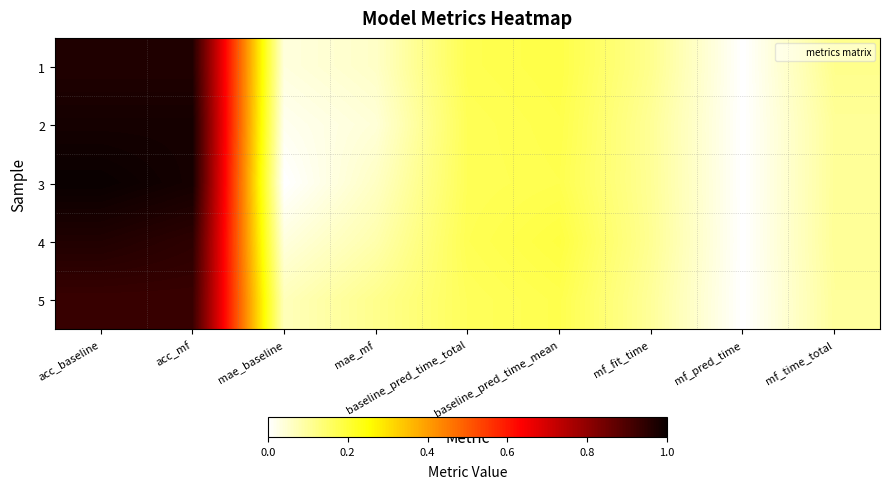

At how many categories does at least one series exceed 0?

9